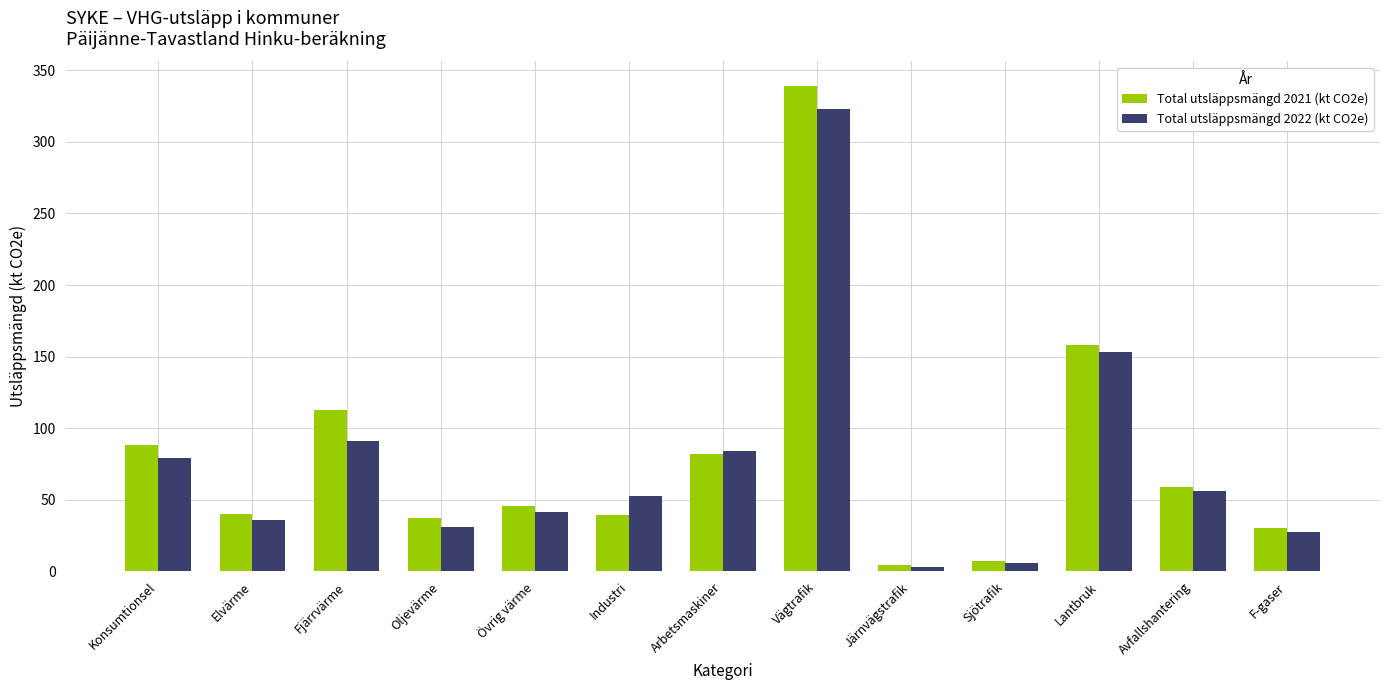

Which series has the widest spread of values?

Total utsläppsmängd 2021 (kt CO2e)